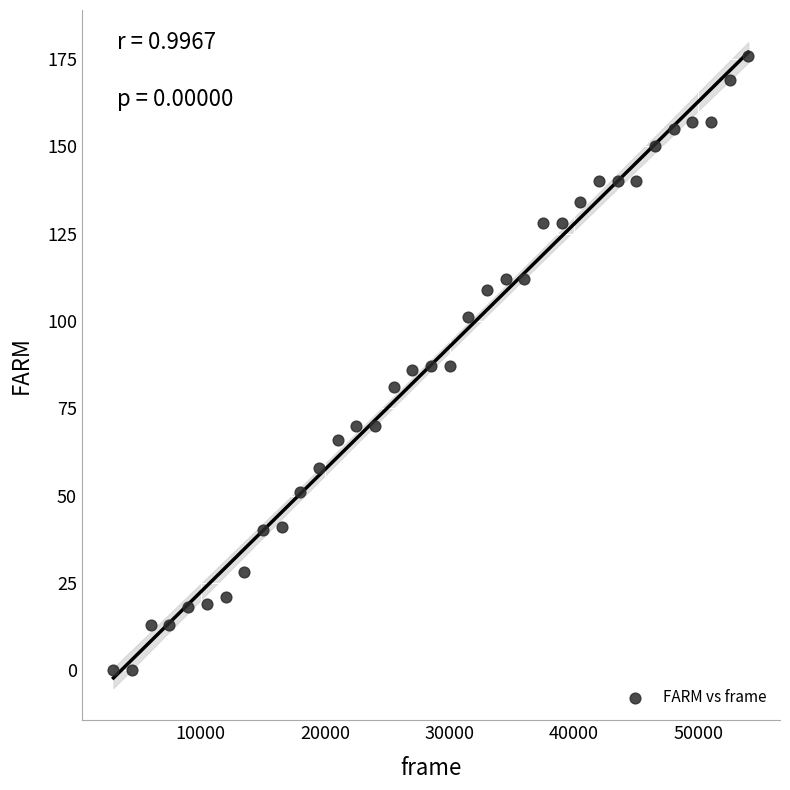

What is the range of X values (max minus min)?

51000